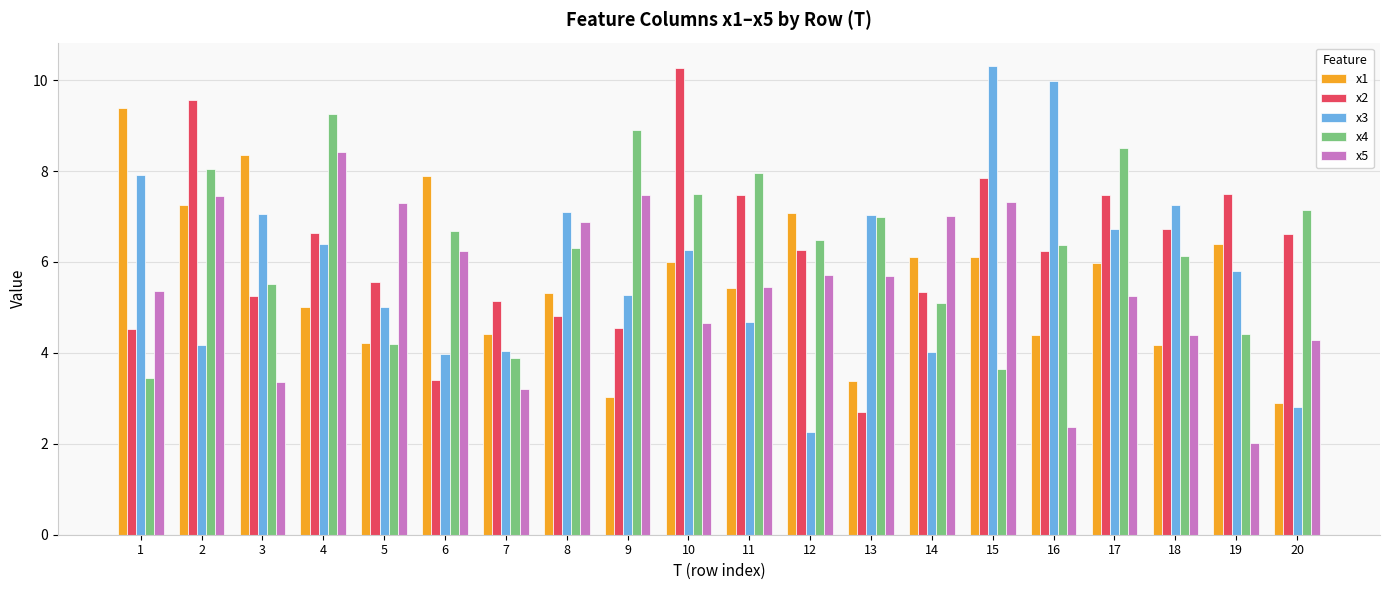

List the series in order of their overall mean, lowest first.

x5, x1, x3, x2, x4